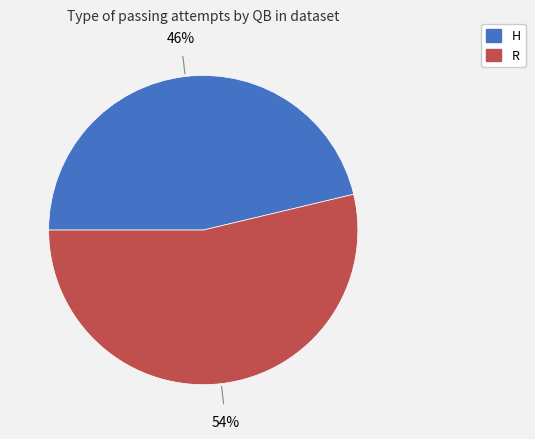

Is it true that H is 60% of the pie?

False